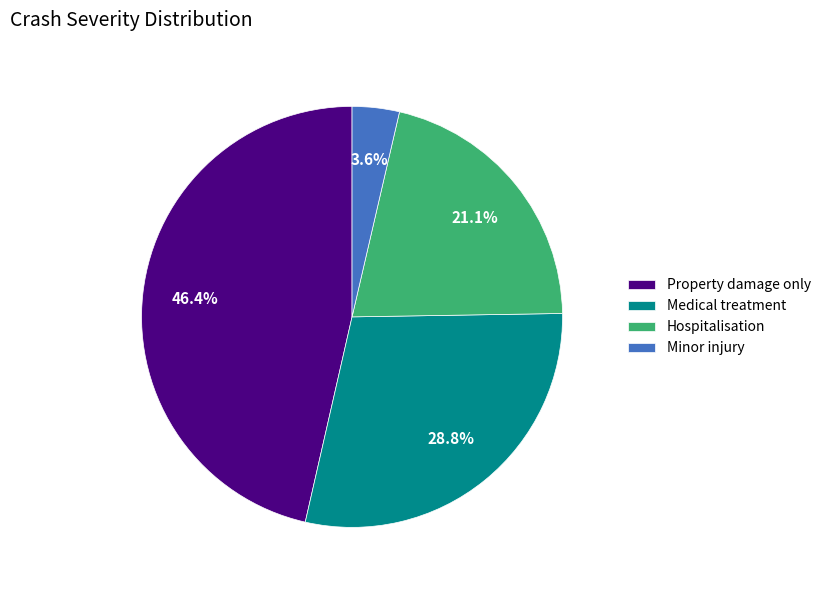

Is there a majority slice in this chart?

No